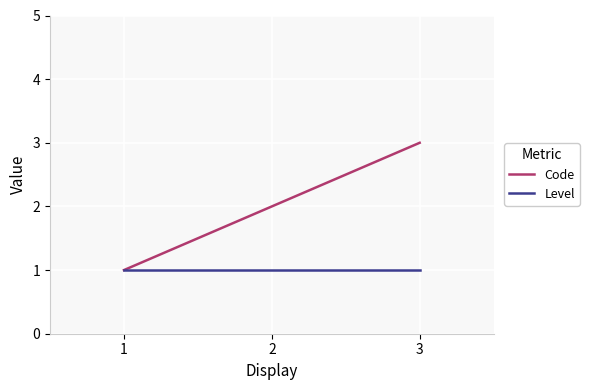

Is it true that Level equals 1 at 2?

True